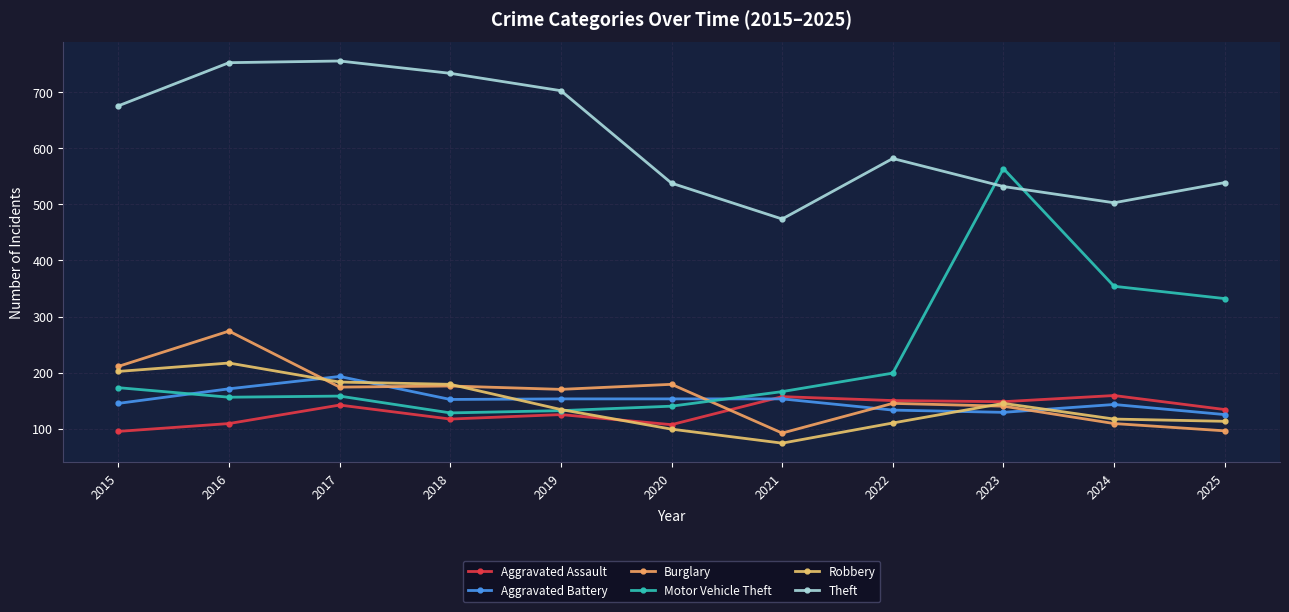

The Aggravated Assault series shows 107 at 2020. True or false?

True